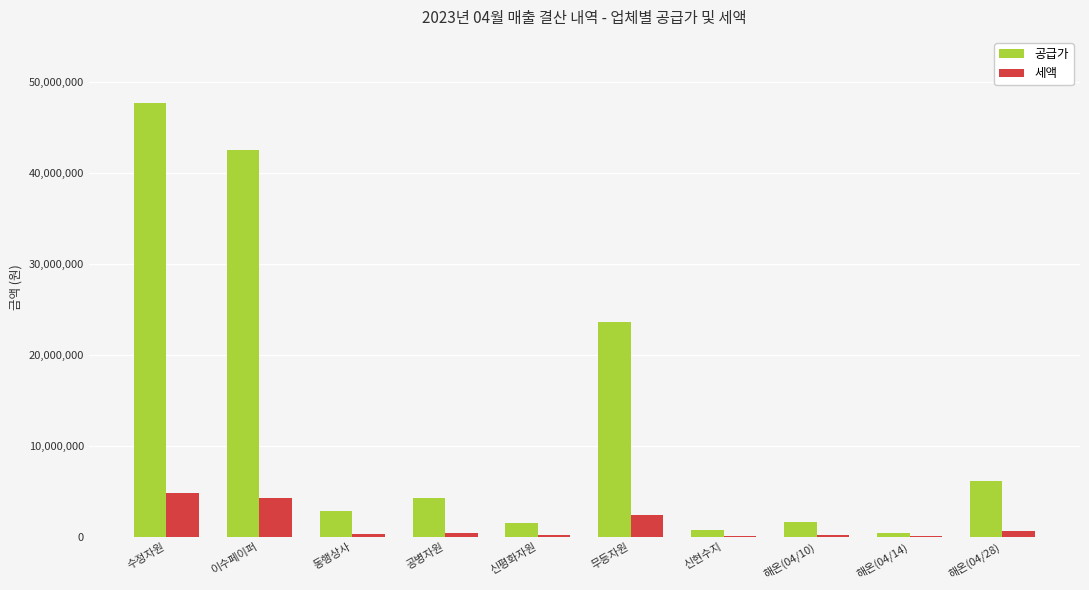

Is it true that 공급가 equals 375300 at 해온(04/14)?

True